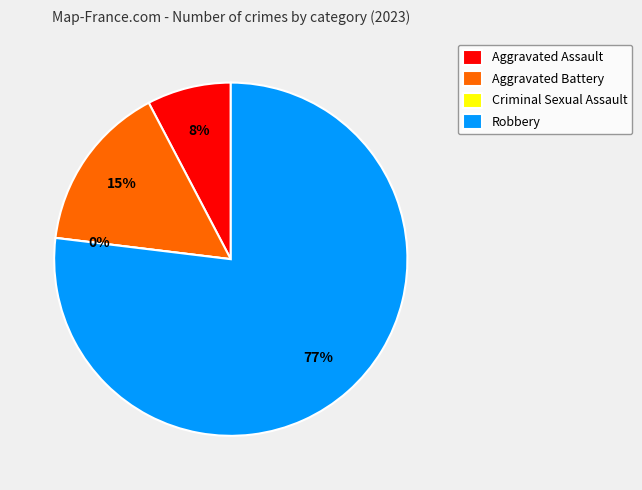

Which slice is the largest?

Robbery